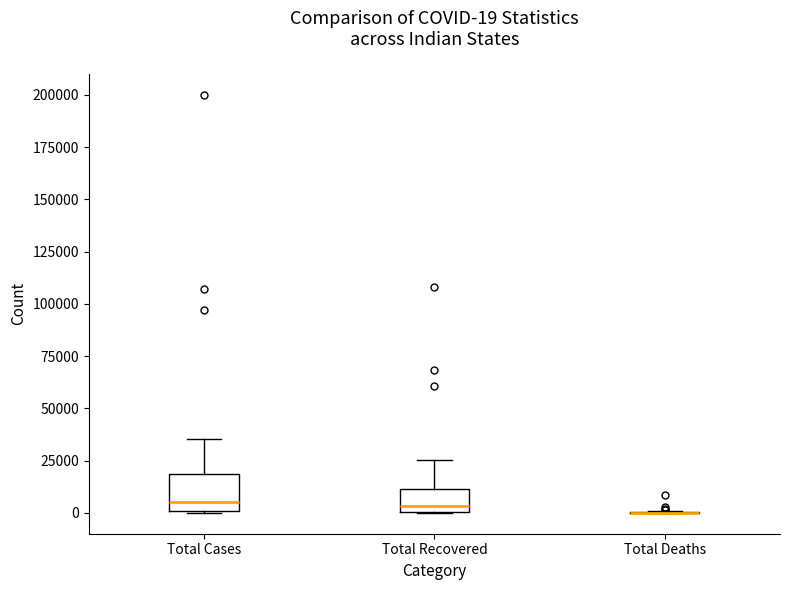

Which box is the tallest, from its lower edge to its upper edge?

Total Cases